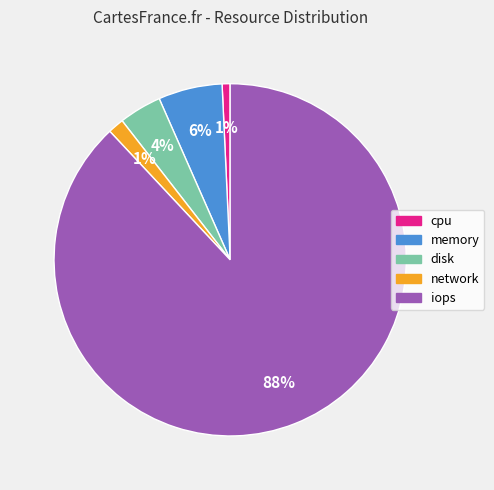

Is network the majority of the pie?

No